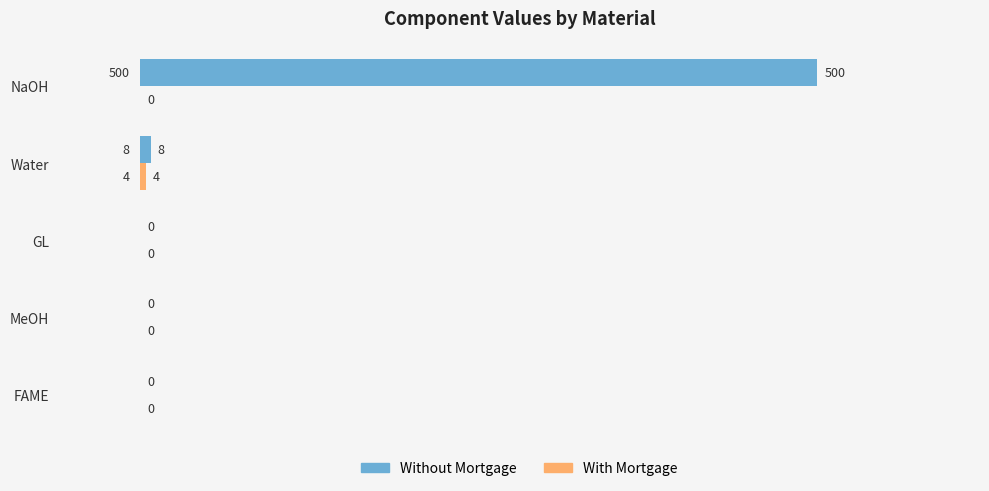

What is the sum of all Without Mortgage values?

508